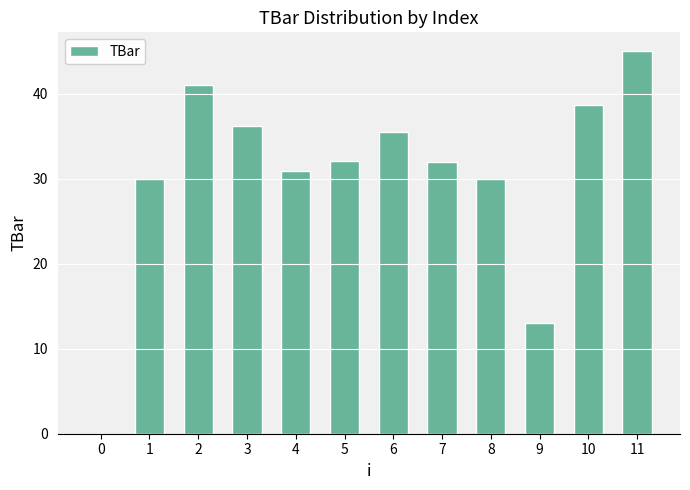

What is the ratio of the value at 1 to the value at 3?

0.8